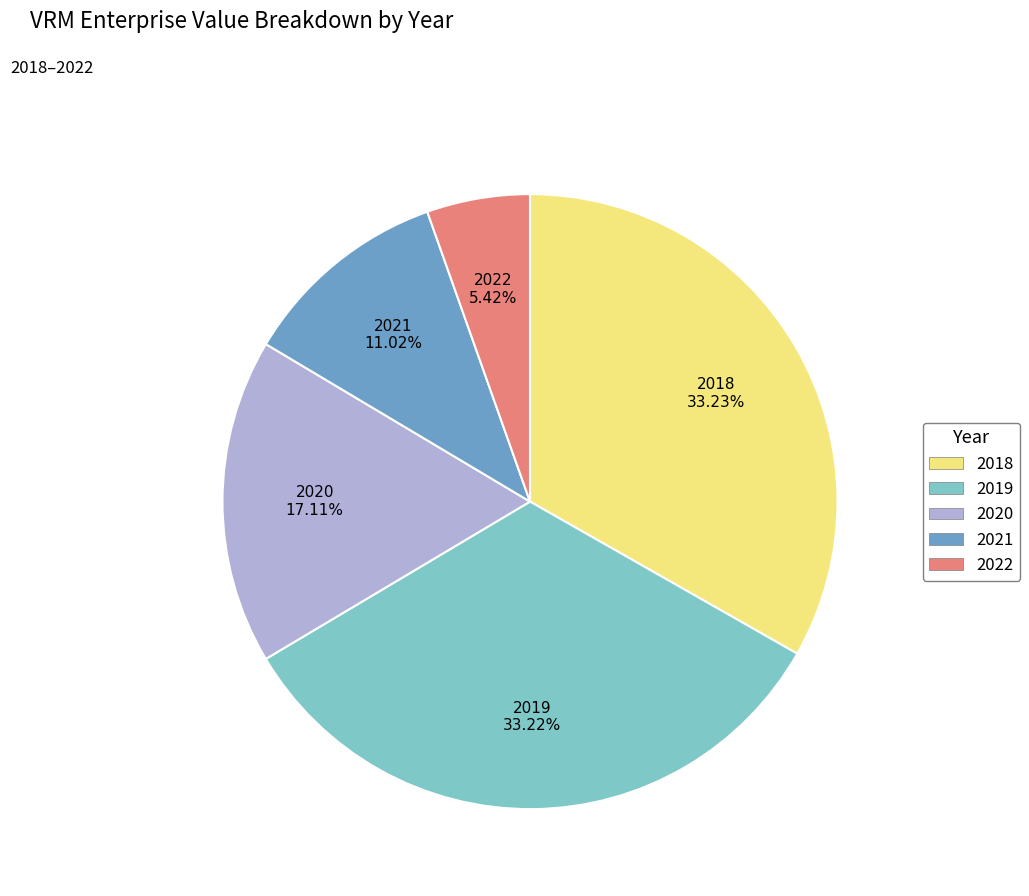

Between 2022 and 2019, which is larger?

2019